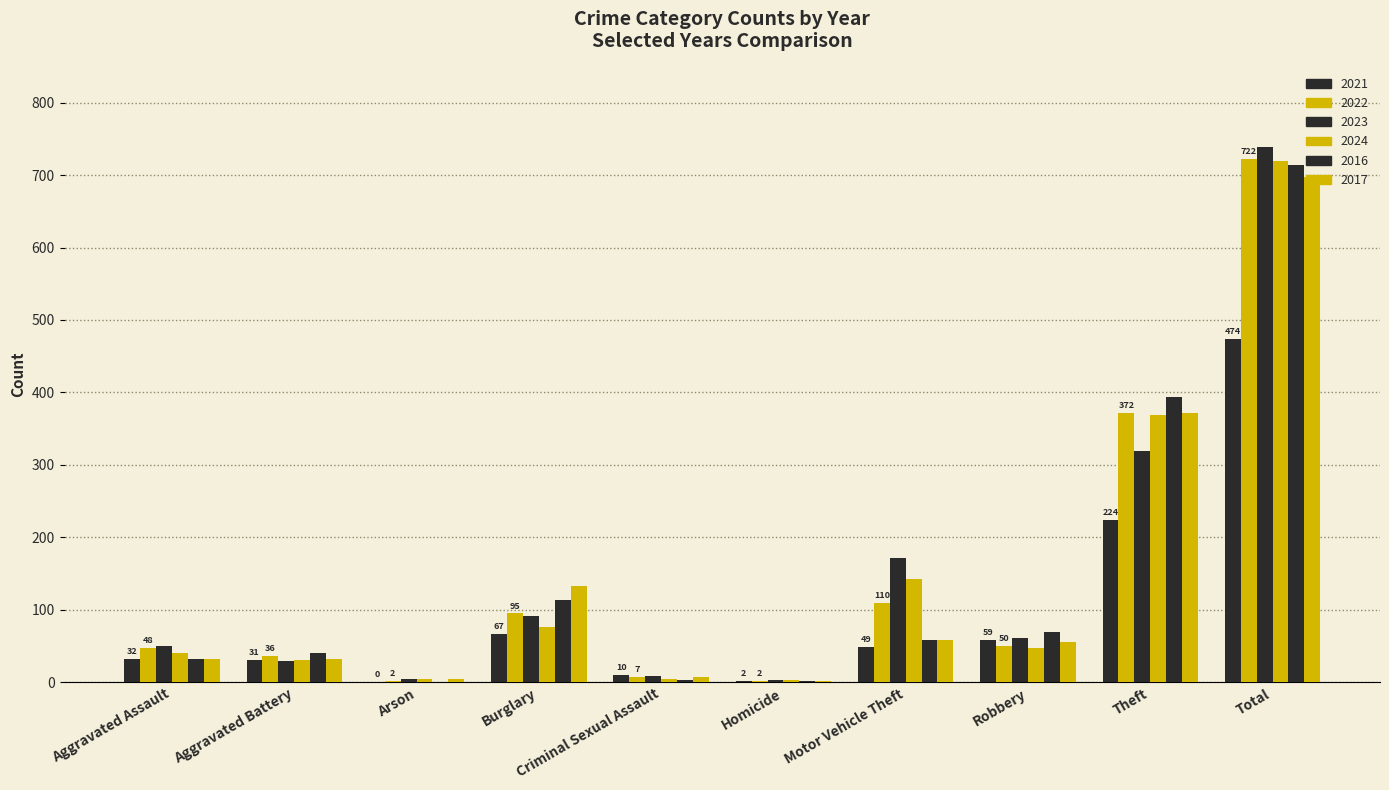

At Aggravated Battery, list the series in order from smallest to largest.

2023, 2021, 2024, 2017, 2022, 2016